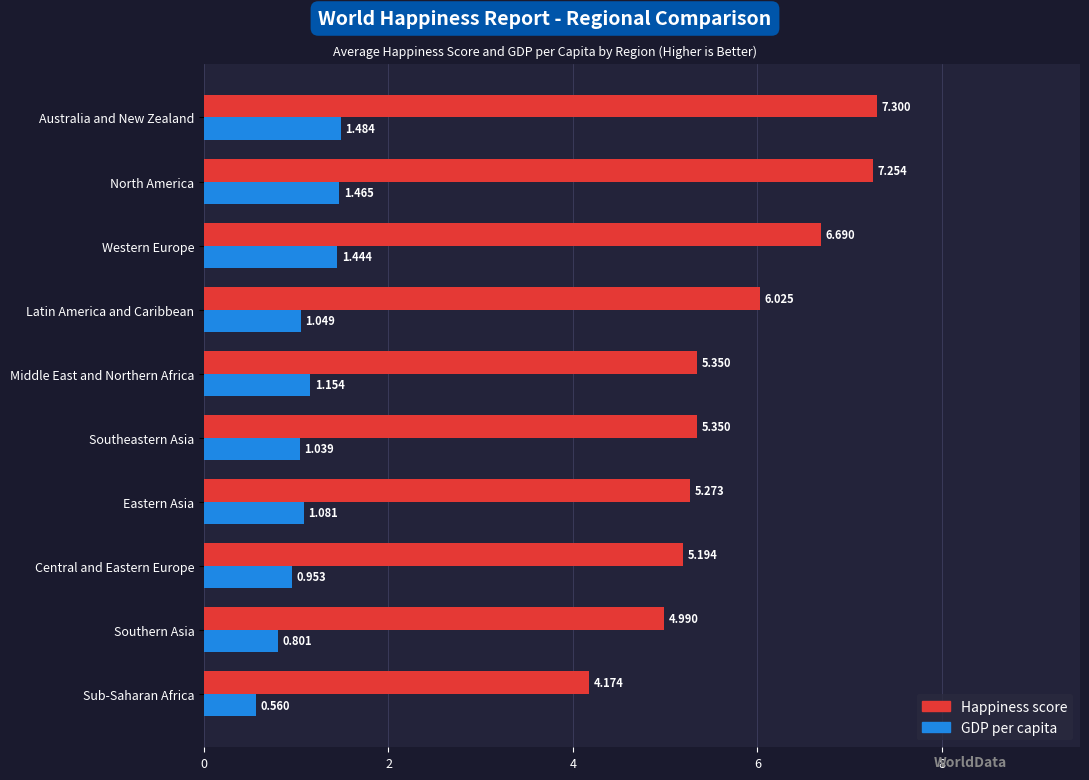

At which label is Happiness score closest to 5?

Southern Asia